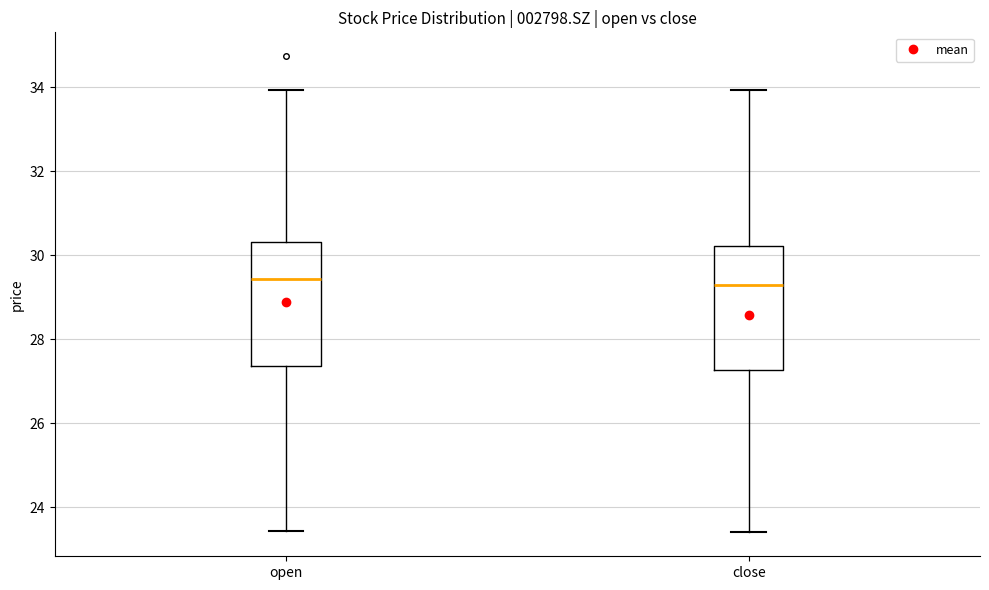

Reading left to right, transcribe this box plot: for each box, give where its median line is, the range the box spans, and where its two whiskers end, as read against the y-axis. The values are not printed on the chart, so give them approximately, as read against the axis.

open: median 29.4, box 27.4 to 30.4, whiskers 23.4 to 34.0
close: median 29.2, box 27.2 to 30.2, whiskers 23.4 to 34.0